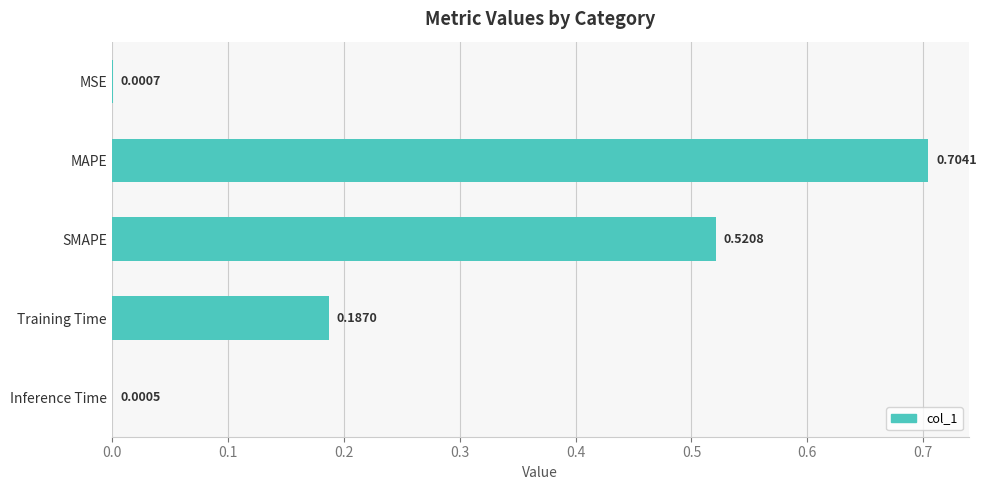

Does the chart contain stacked bars?

No